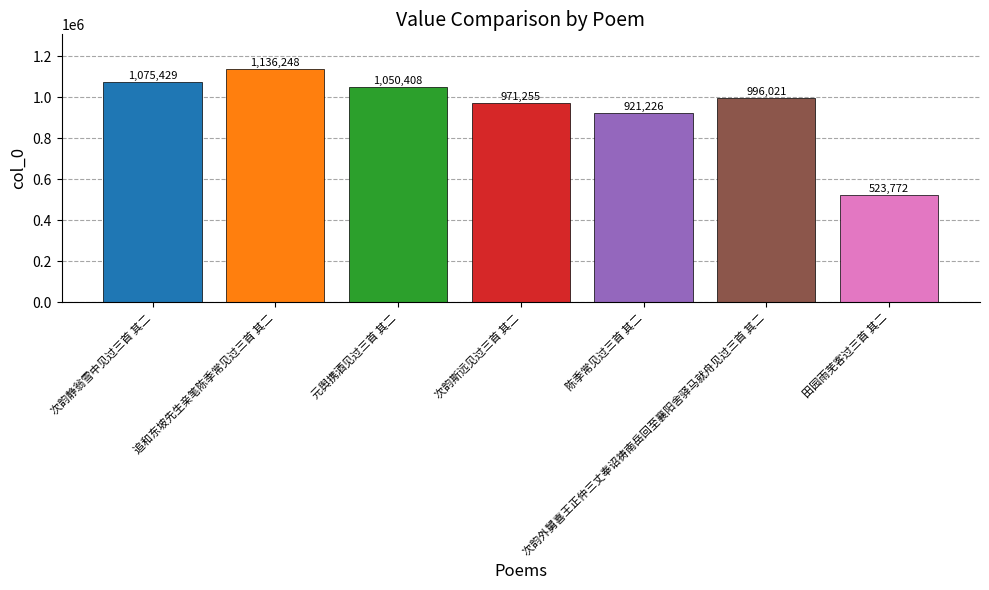

Rank the categories by value from lowest to highest.

田园雨芜客过三首 其二, 陈季常见过三首 其二, 次韵斯远见过三首 其二, 次韵外舅喜王正仲三丈奉诏祷南岳回至襄阳舍驿马就舟见过三首 其二, 元舆携酒见过三首 其二, 次韵静翁雪中见过三首 其二, 追和东坡先生亲笔陈季常见过三首 其二